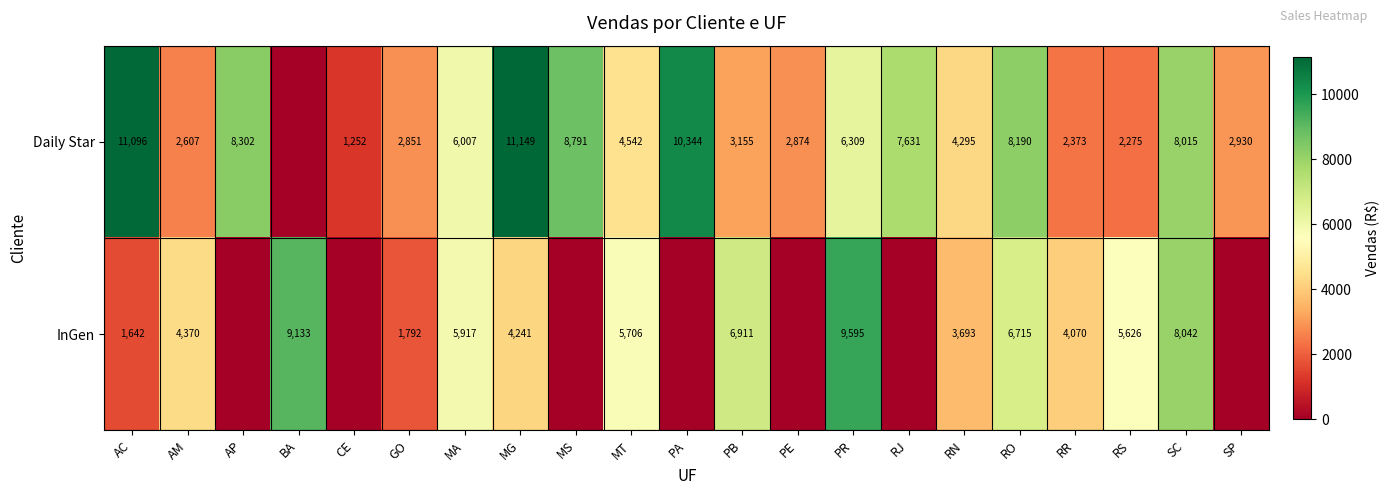

At PB, list the series in order from largest to smallest.

InGen, Daily Star